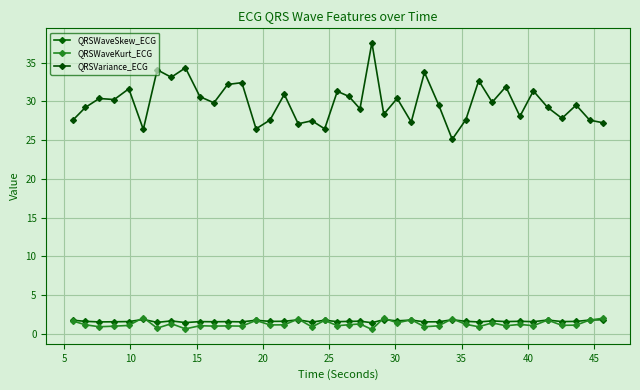

Which series has the largest total across all categories?

QRSVariance_ECG